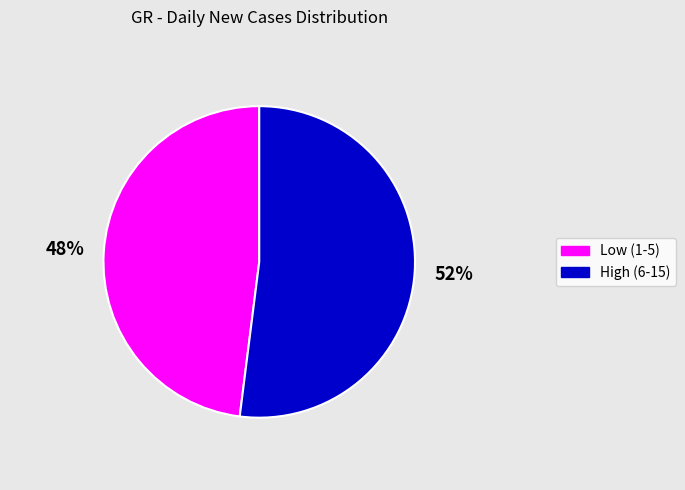

To the nearest percent, what is the average slice percentage?

50%